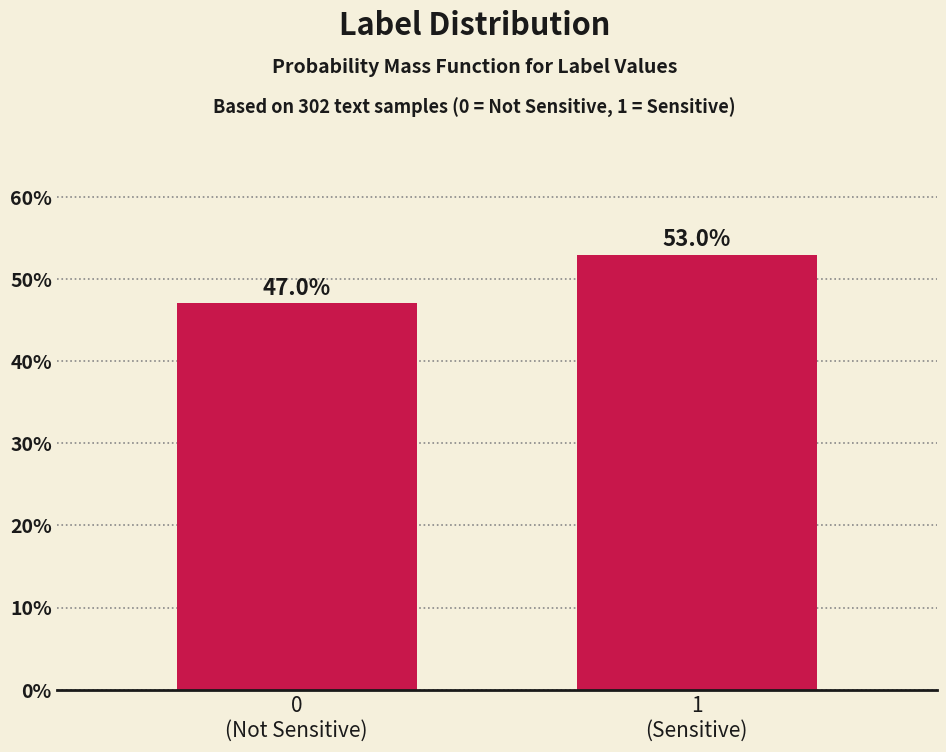

Reading right to left, what are all the values shown in this chart?

53.0	47.0